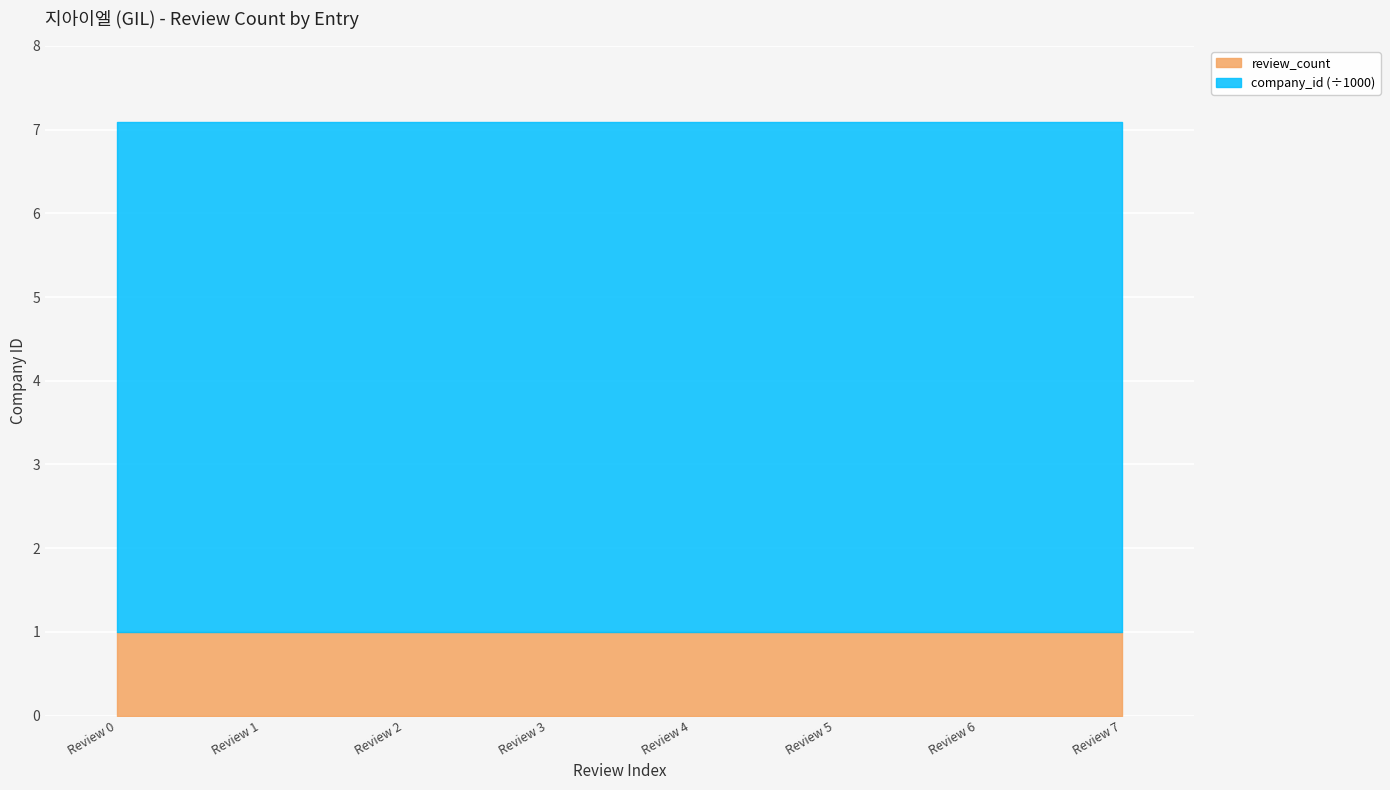

What is the total value across all series at Review 3?

6092